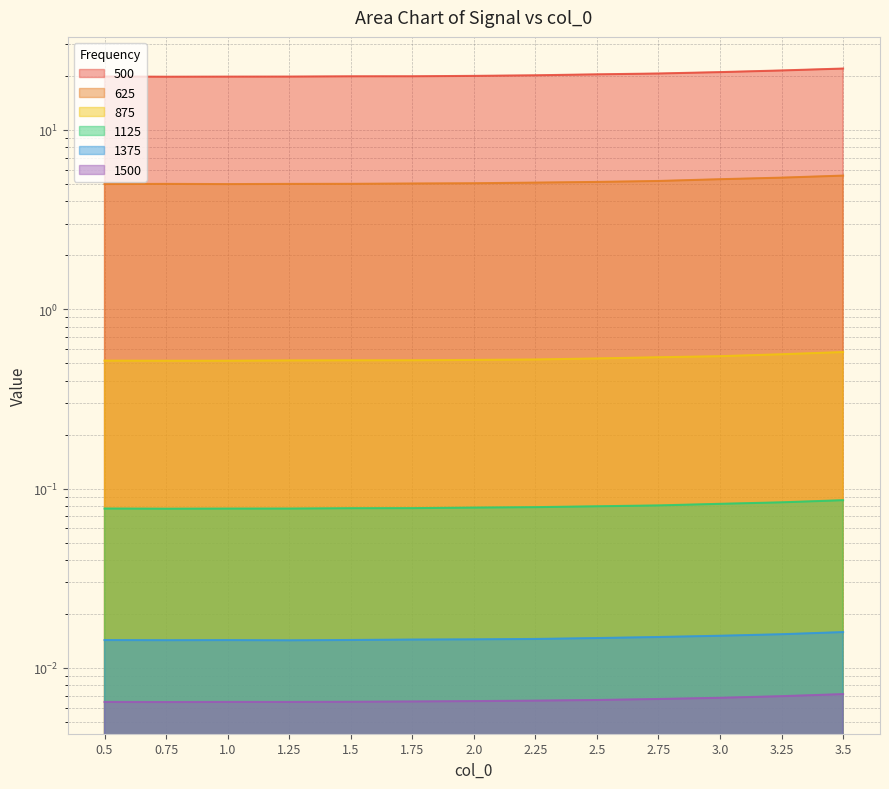

True or false: 625 has a value of 5.2 at 2.75.

True